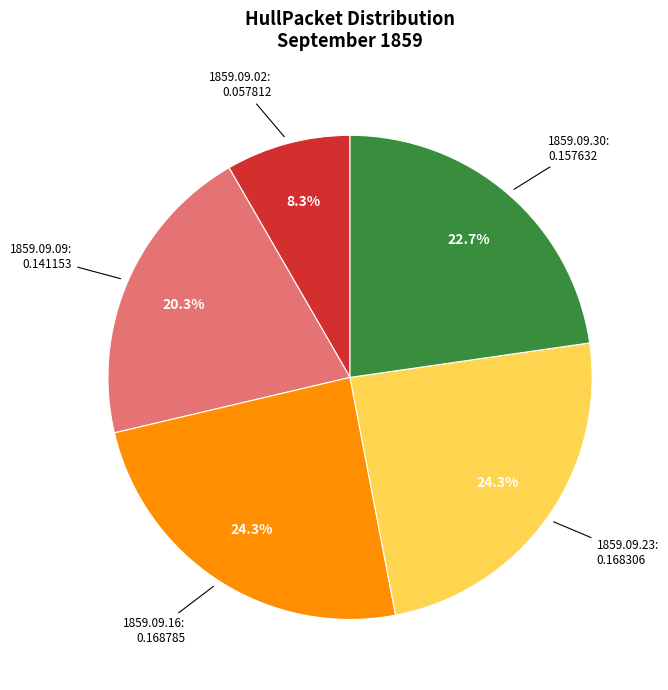

Is there any slice that represents more than half of the pie?

No